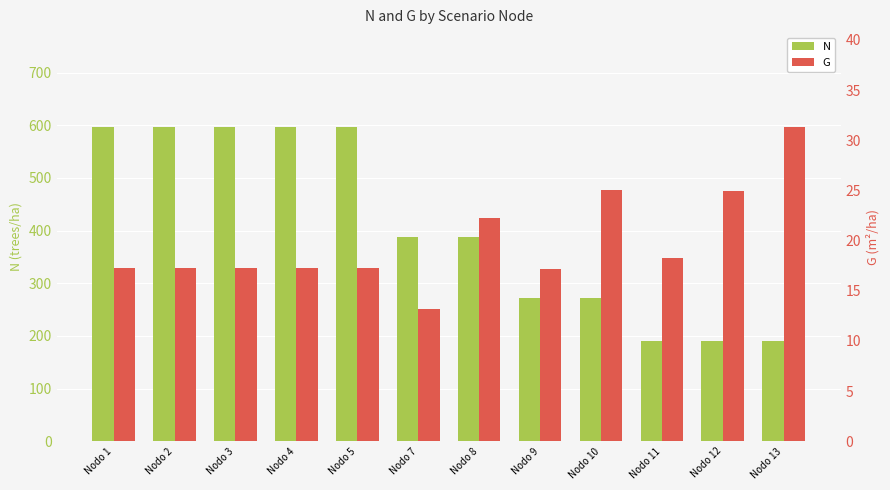

Which label corresponds to the smallest value in the chart?

Nodo 7